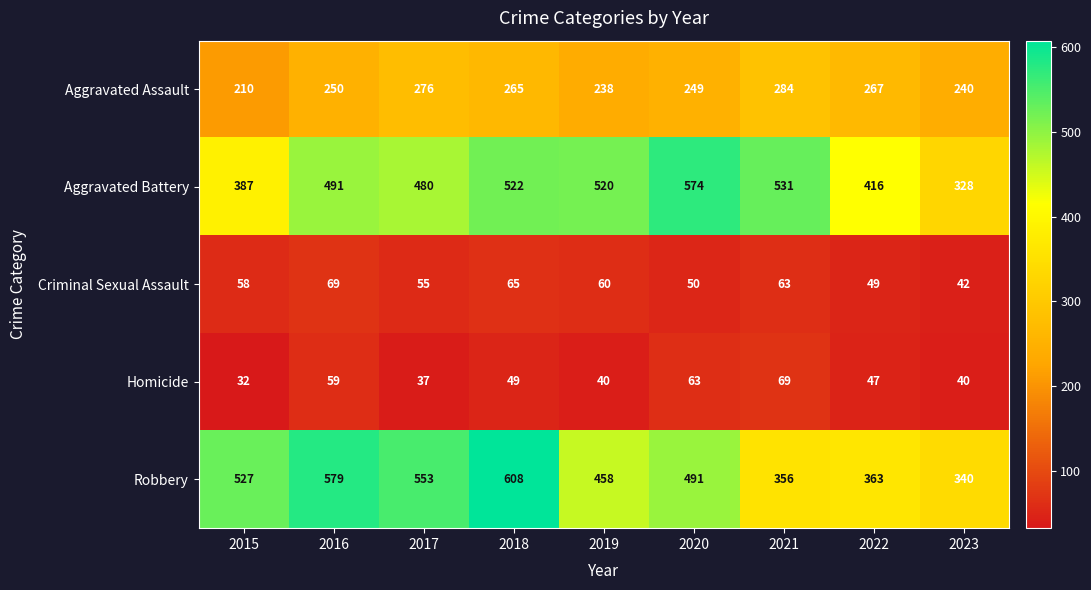

What is the sum of the Criminal Sexual Assault values at 2022 and 2015?

107